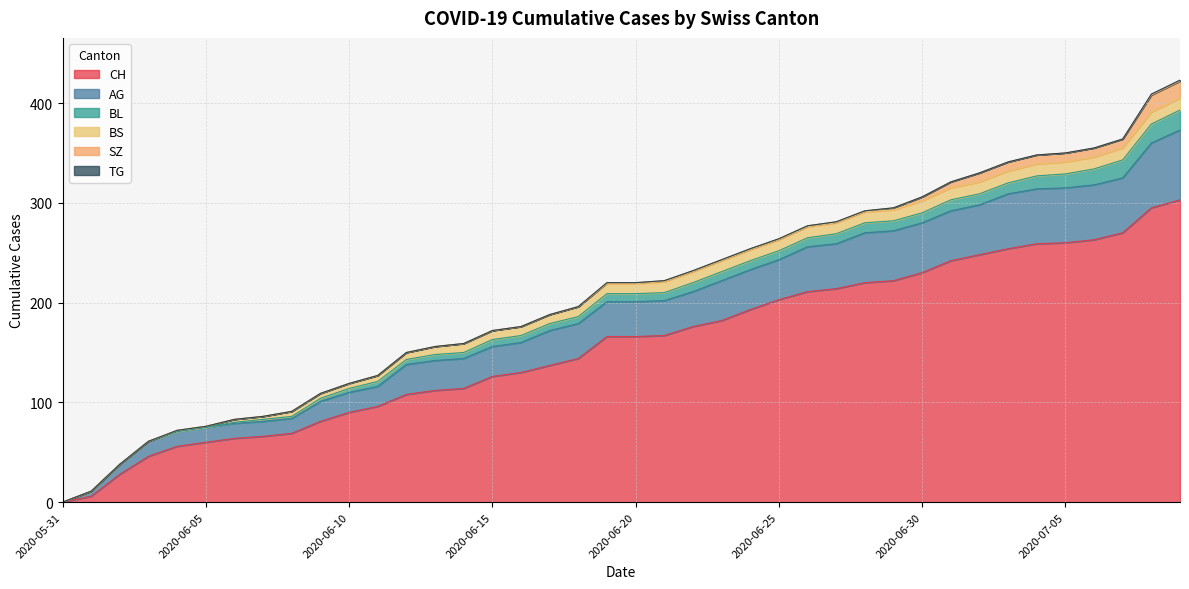

What is the label of the 17th point from the left?

2020-06-16